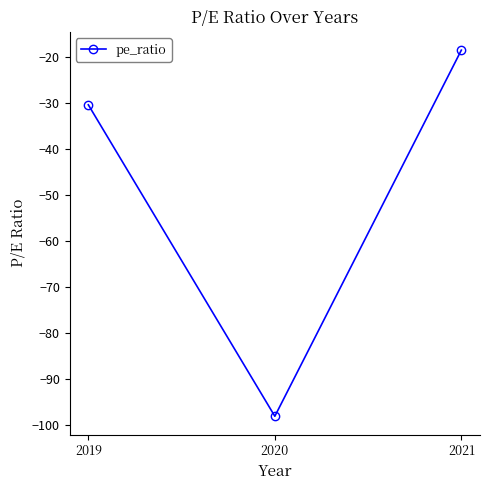

How many distinct data groups are displayed?

1